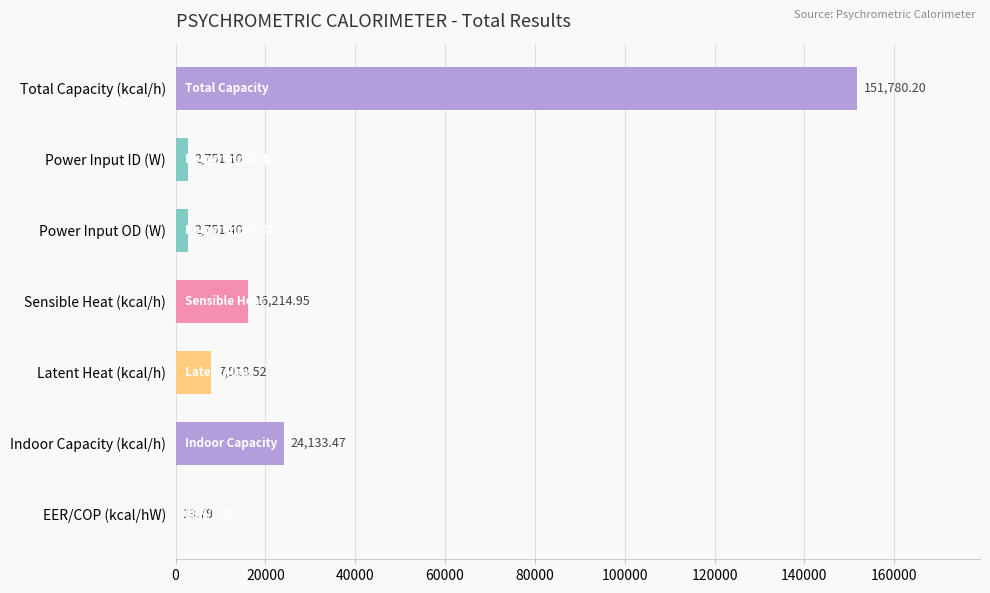

Count the number of categories in the chart.

7